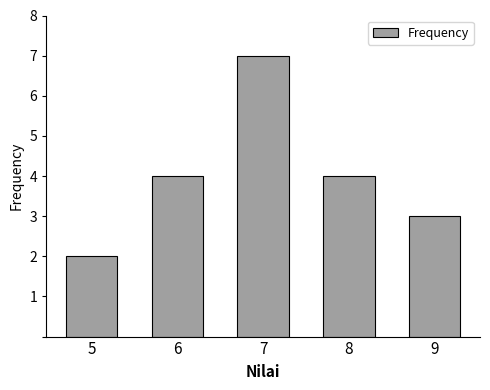

Reading right to left, what are all the values shown in this chart?

3	4	7	4	2